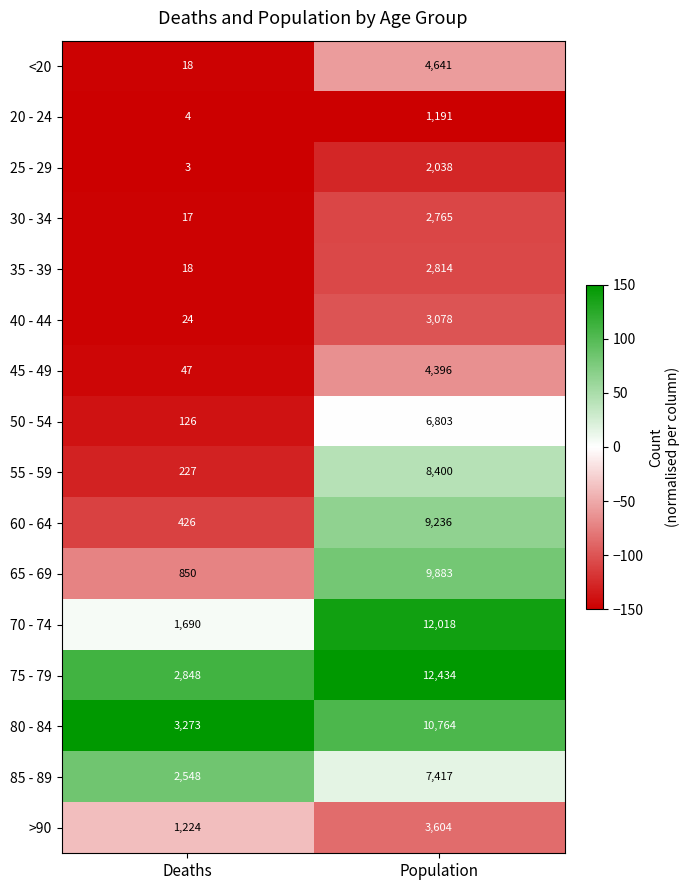

Is it true that <20 equals 933 at Population?

False